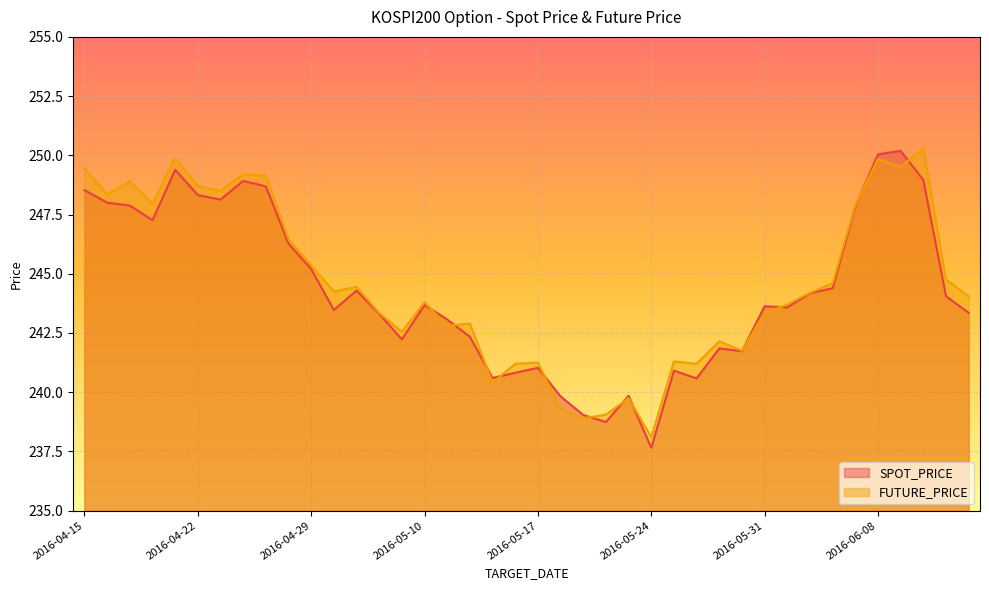

Which series changed the most between 2016-04-27 and 2016-05-18?

FUTURE_PRICE